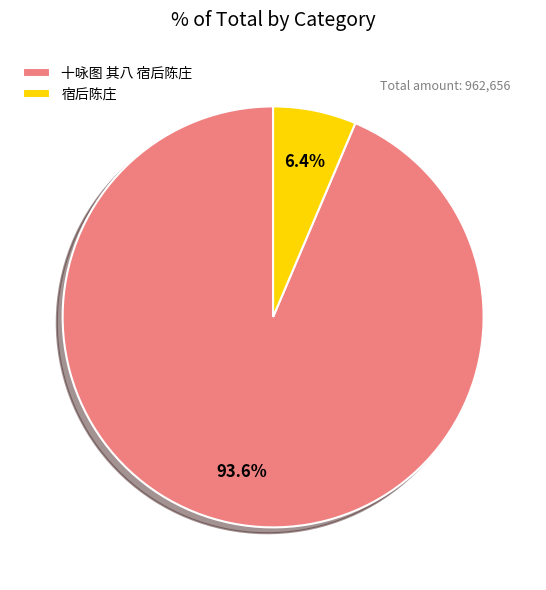

Rank the categories by value from highest to lowest.

十咏图 其八 宿后陈庄, 宿后陈庄